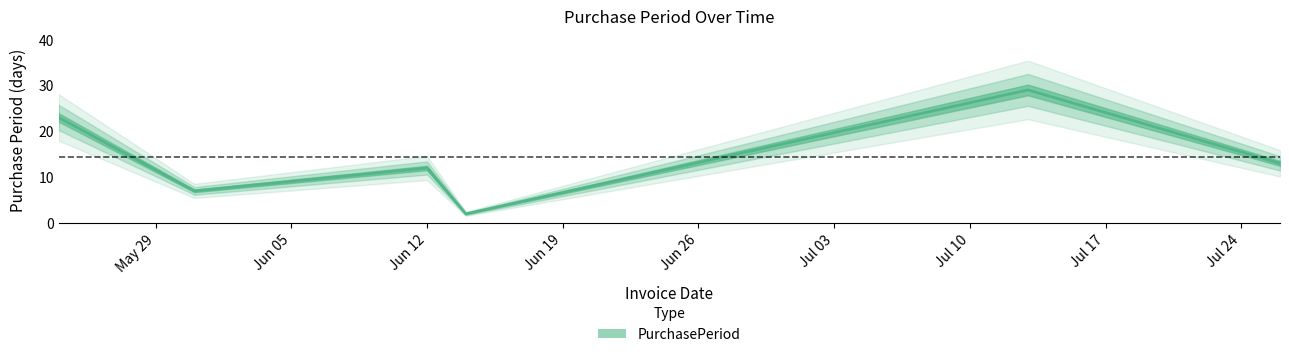

What is the change in value from 2017-05-31 to 2017-07-13?

+22